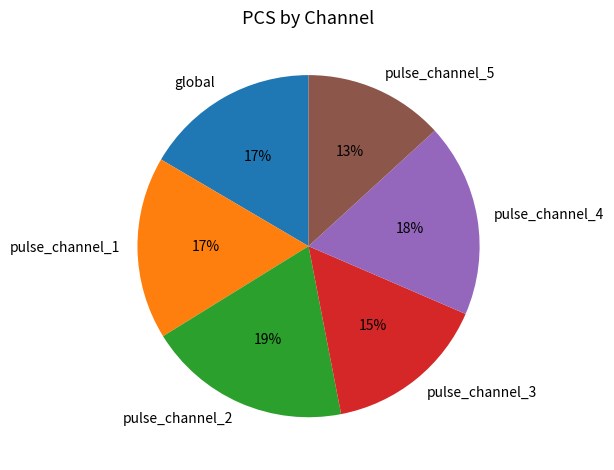

Which has a higher value, global or pulse_channel_5?

global